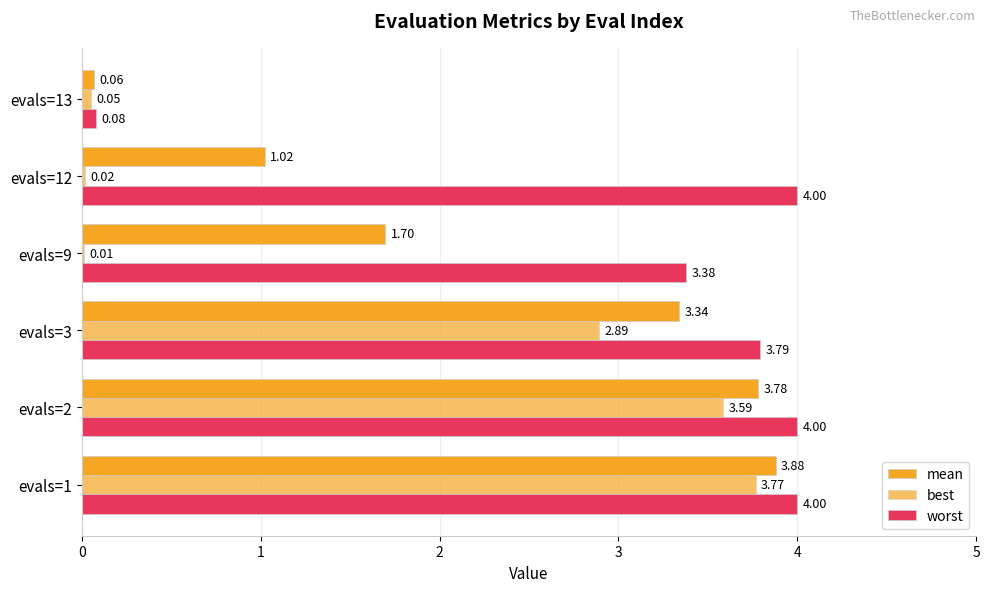

How many values in the mean series exceed 3?

3